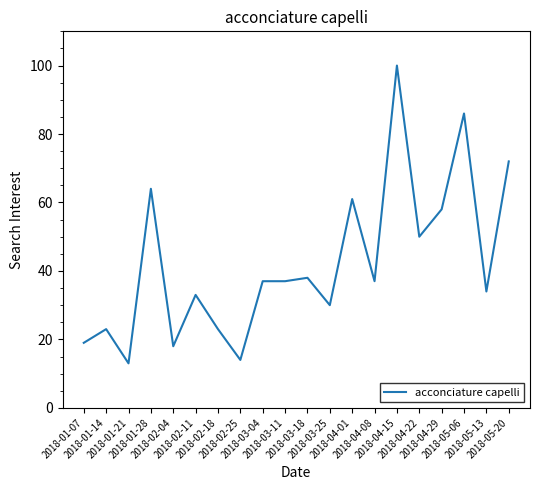

Where is the data nearest to the value 56?

2018-04-29